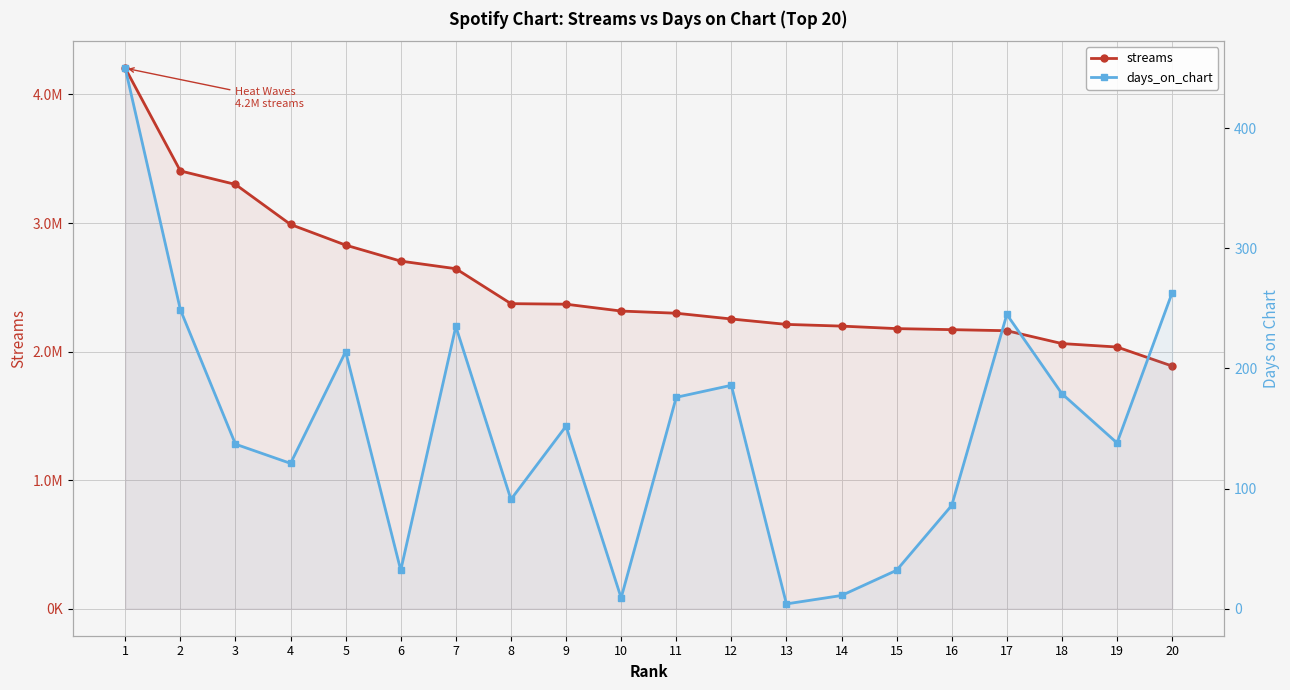

List the series in order of their peak value, lowest first.

days_on_chart, streams